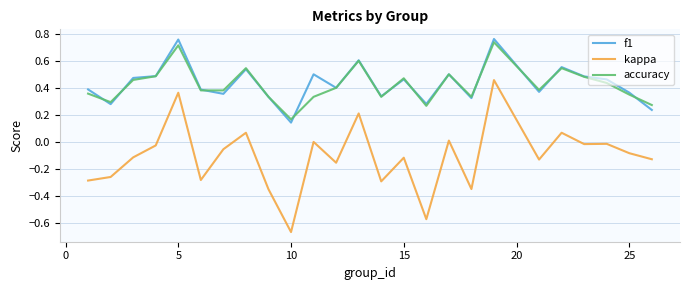

Is this an area chart (filled region under the line)?

No